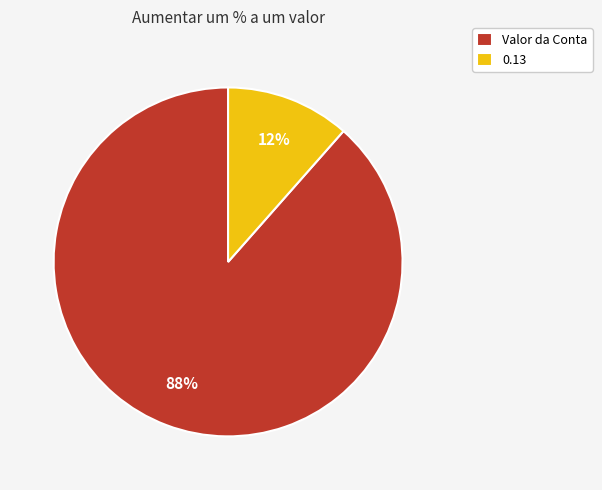

Between Valor da Conta and 0.13, which is larger?

Valor da Conta